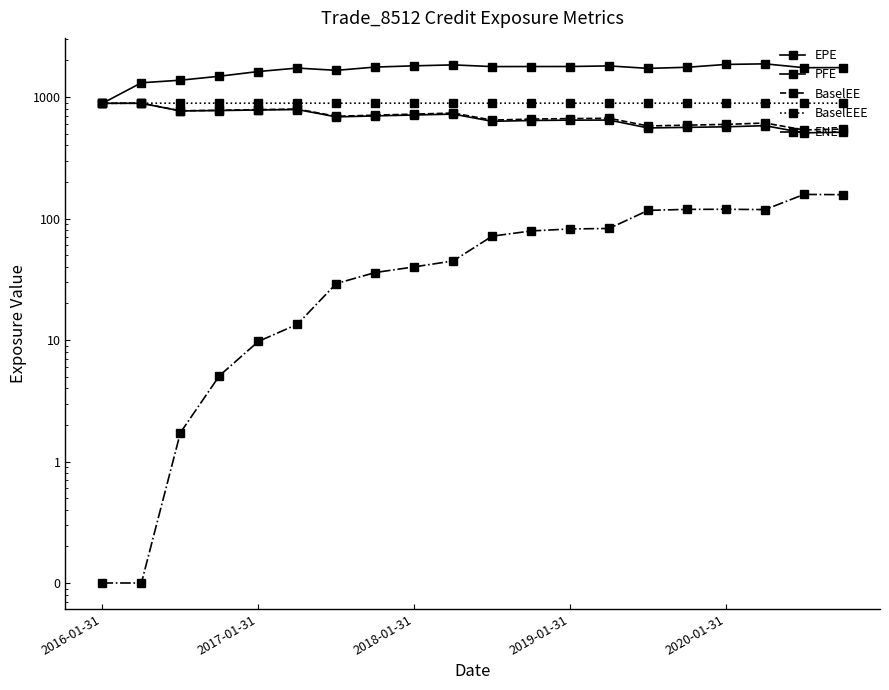

What is the sum of all BaselEEE values?

17802.3